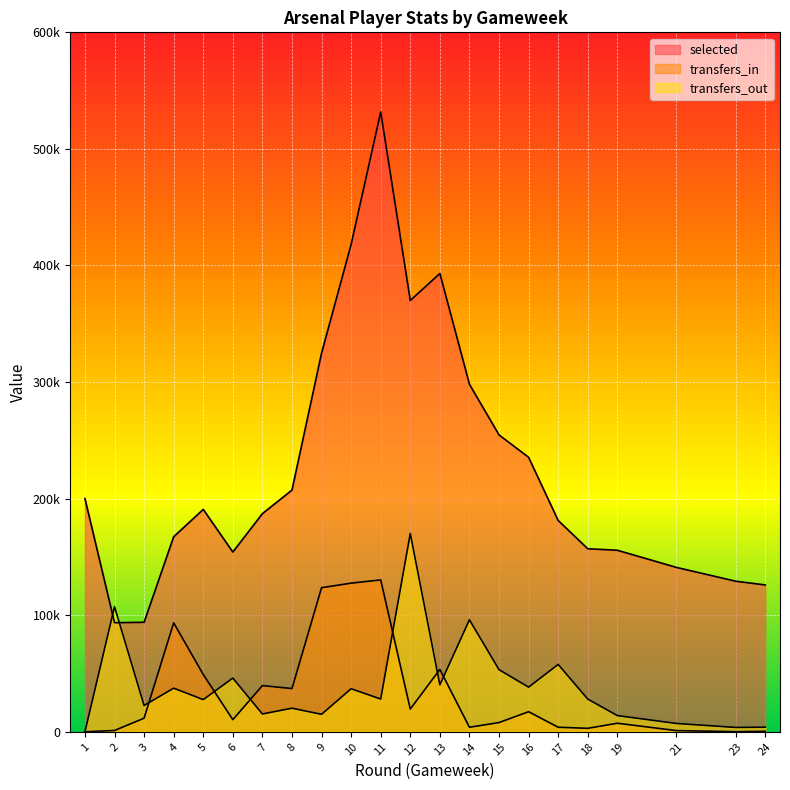

True or false: transfers_out has a value of 1017 at 24.

False